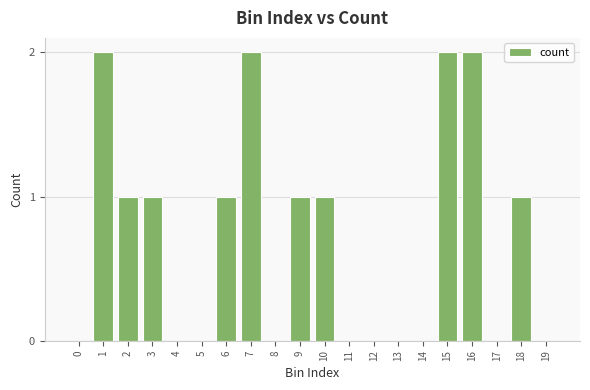

The chart shows a value of 0 at 8. True or false?

True